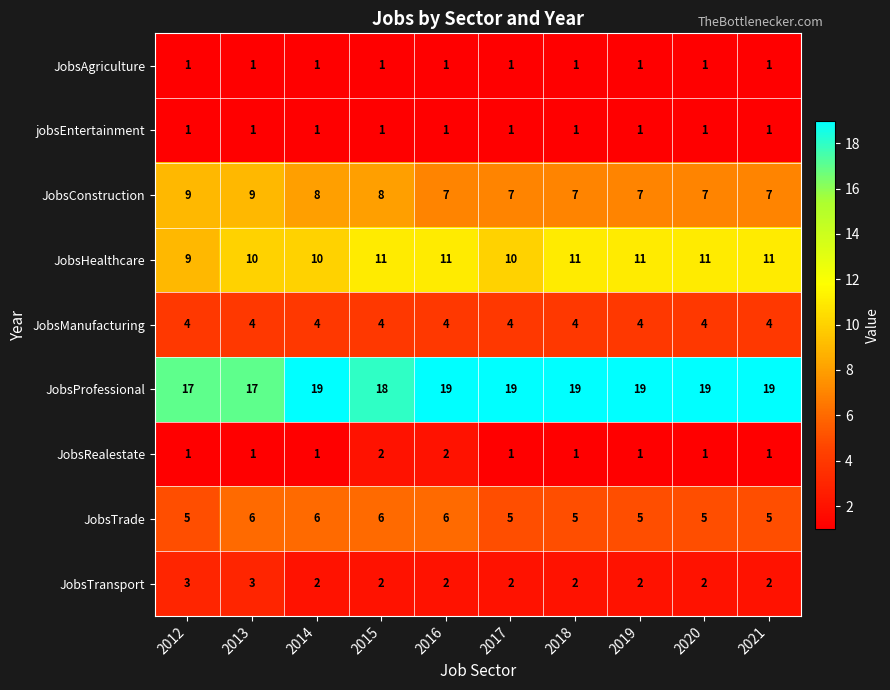

Which series has the largest total across all categories?

JobsProfessional